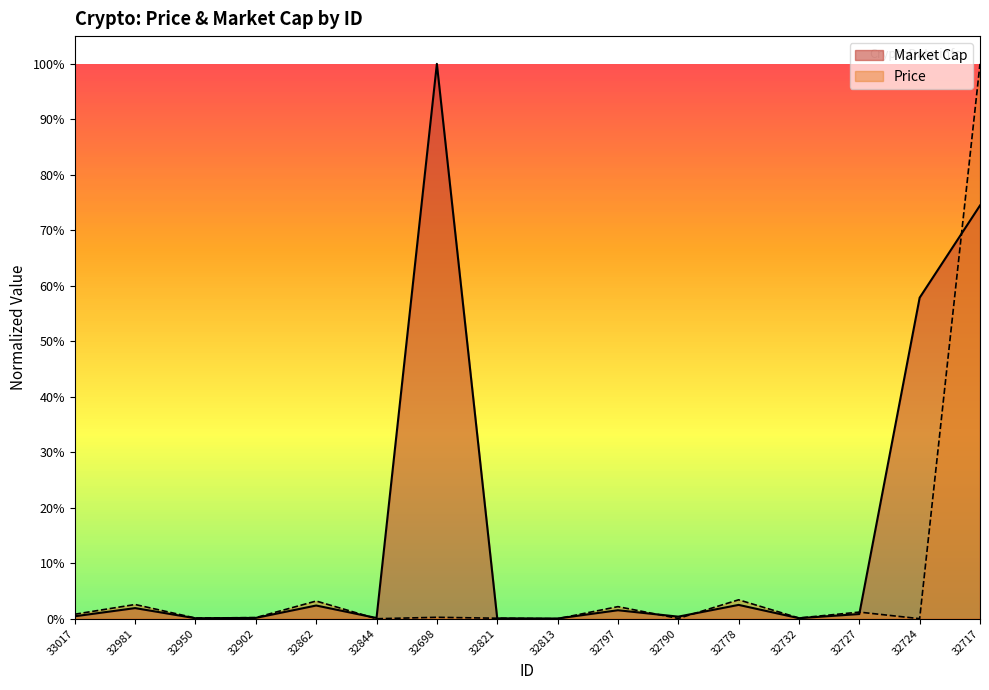

In Price, how many points are lower than both neighbors (excluding endpoints)?

6